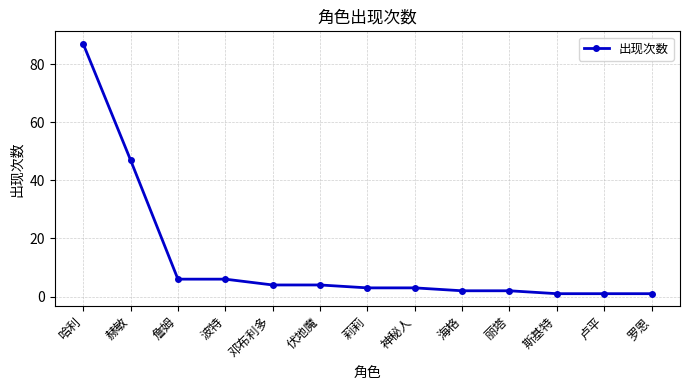

At which label is the value closest to 44?

赫敏